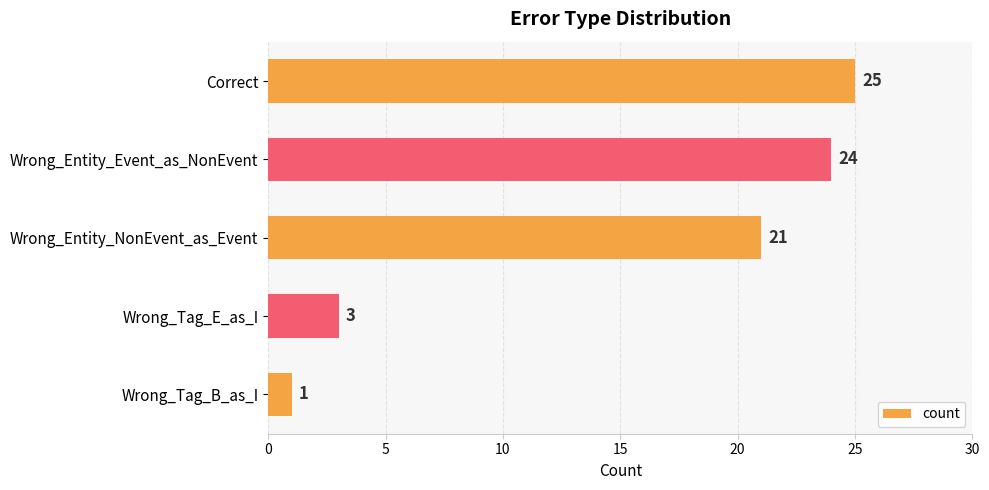

Reading top to bottom, list all the values displayed in this chart.

Correct=25	Wrong_Entity_Event_as_NonEvent=24	Wrong_Entity_NonEvent_as_Event=21	Wrong_Tag_E_as_I=3	Wrong_Tag_B_as_I=1